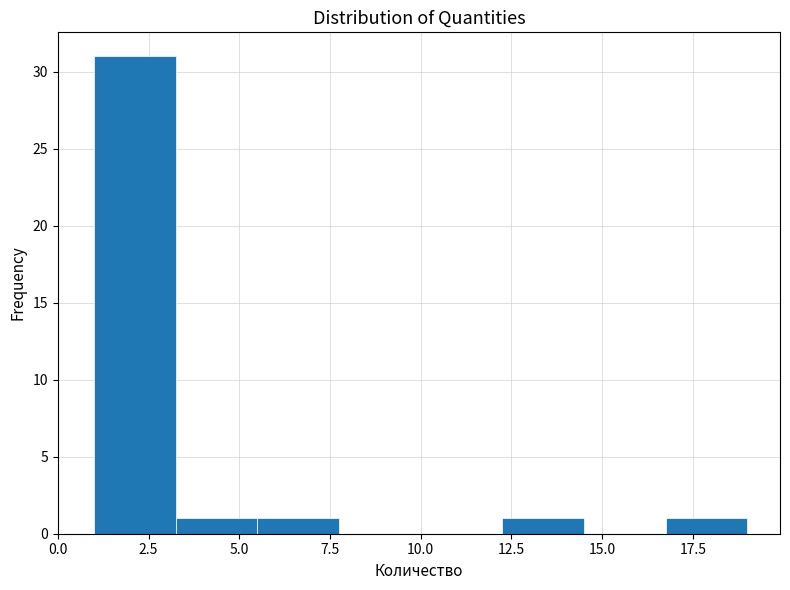

Over which range of the x-axis is the bar tallest?

1.00 to 3.25